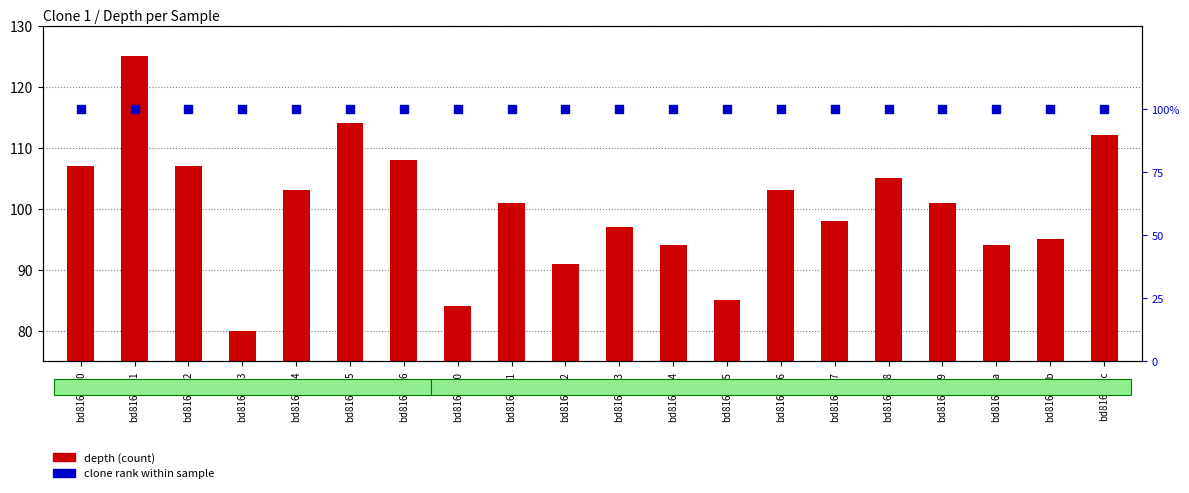

What are all the series names shown in the legend?

depth (count), clone rank within sample